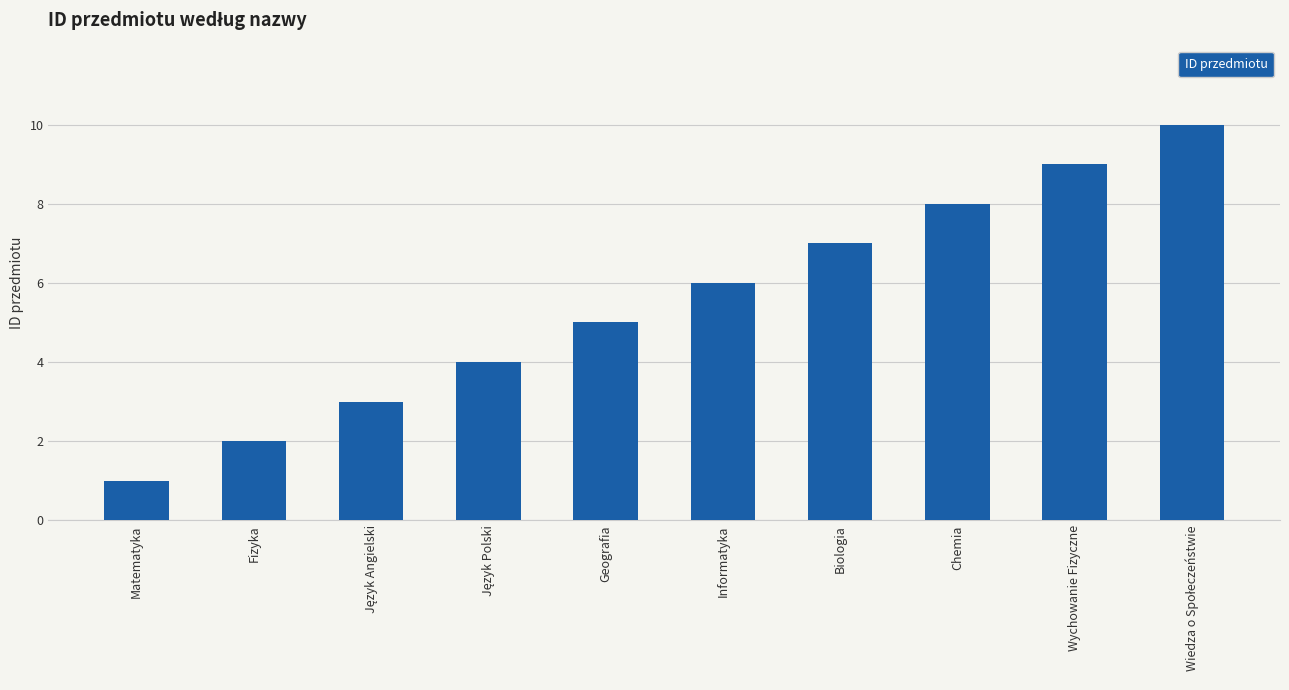

Read the value at Geografia.

5